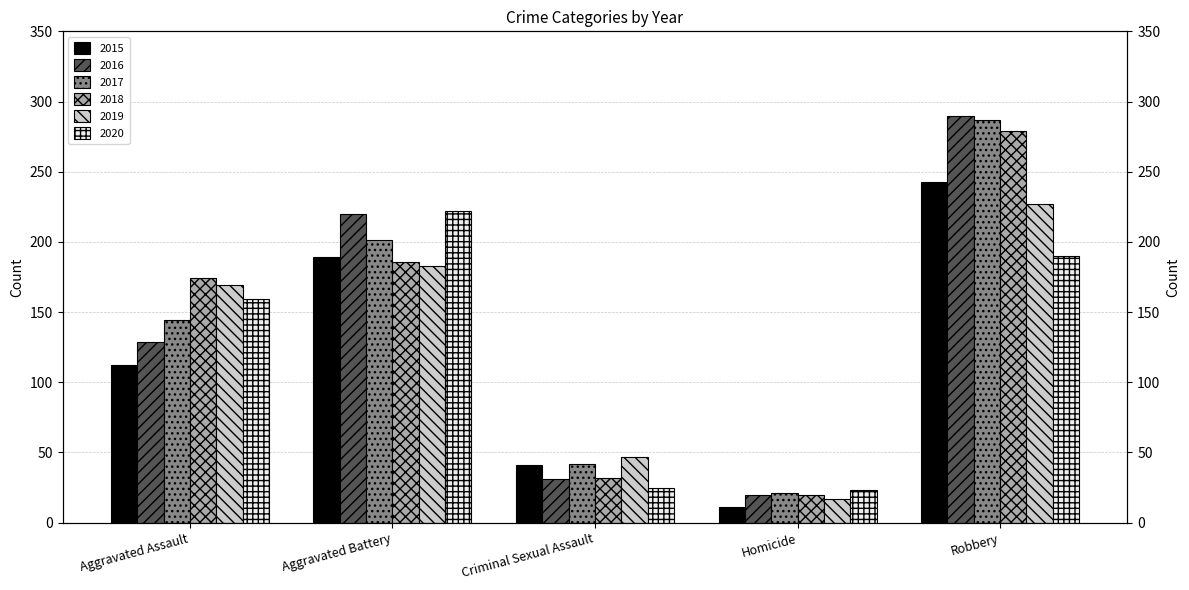

Are the bars horizontal?

No